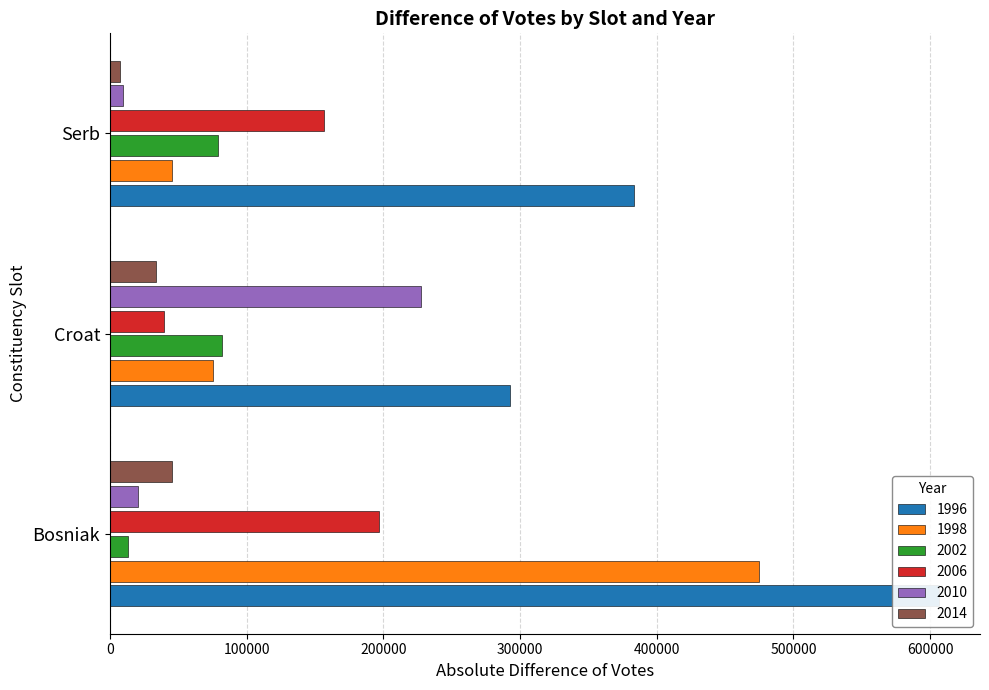

What is the sum of the 2002 values at Bosniak and Croat?

95130